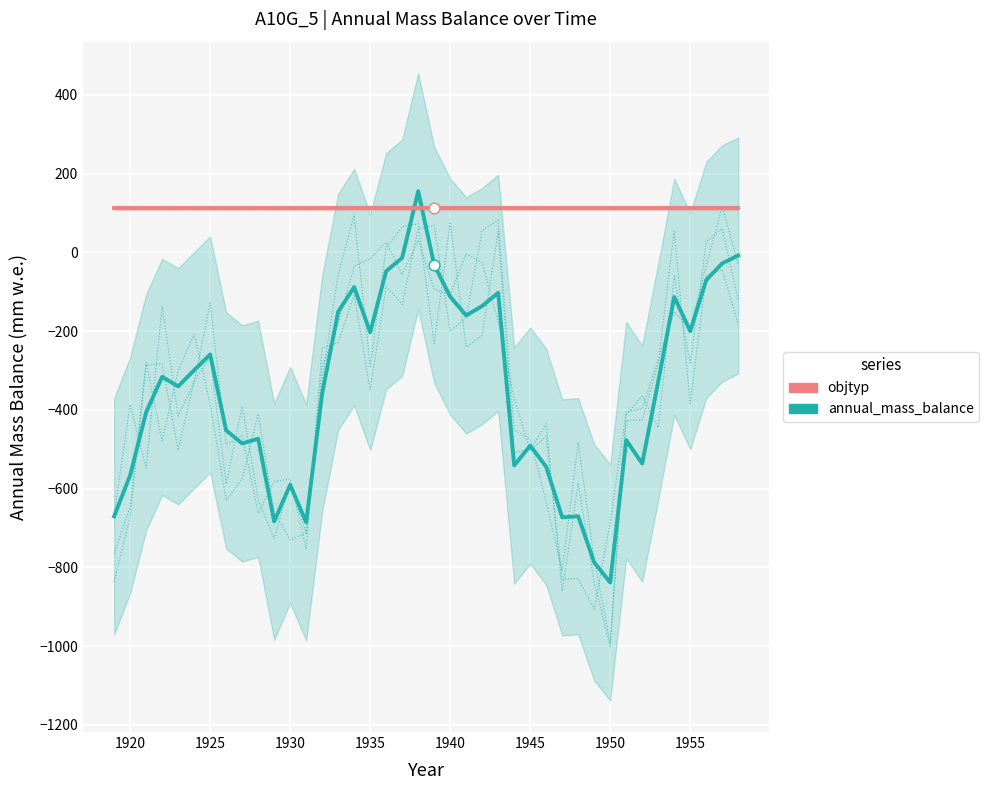

At how many categories does at least one series exceed -299?

40